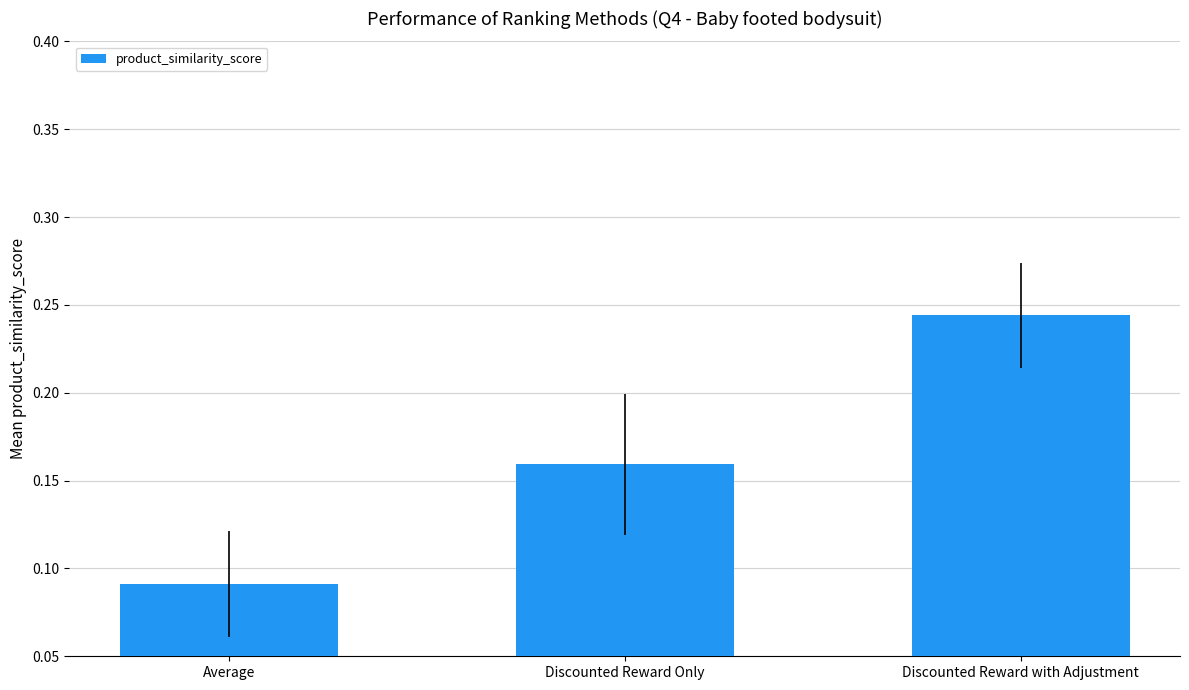

What is the sum of all values?

0.5